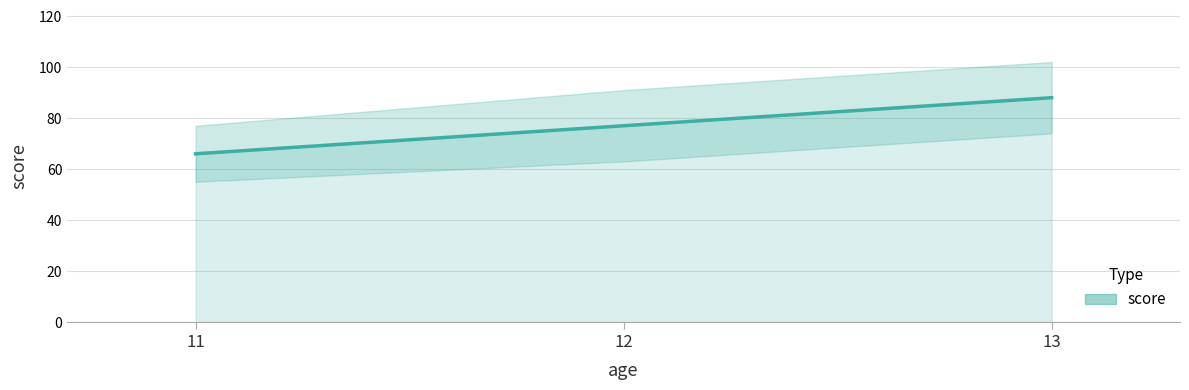

The value at 12 is 131. True or false?

False